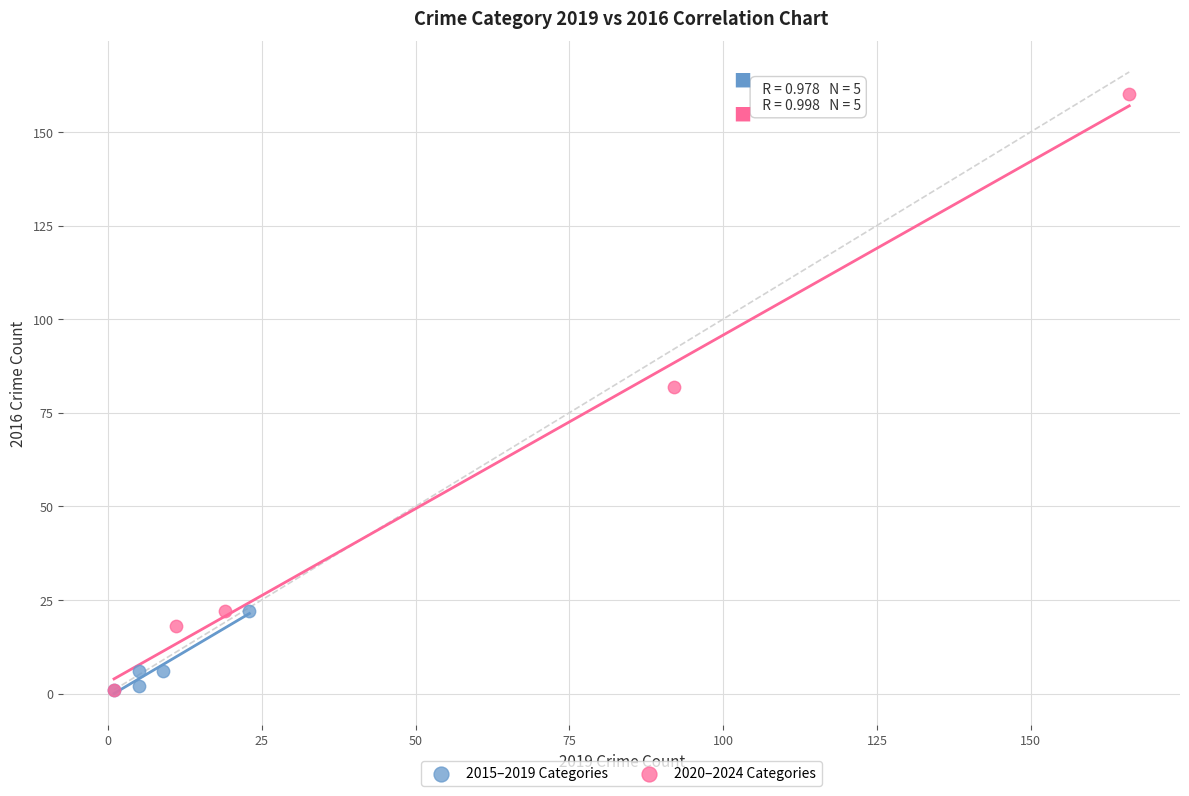

What are all the series names shown in the legend?

2015–2019 Categories, 2020–2024 Categories